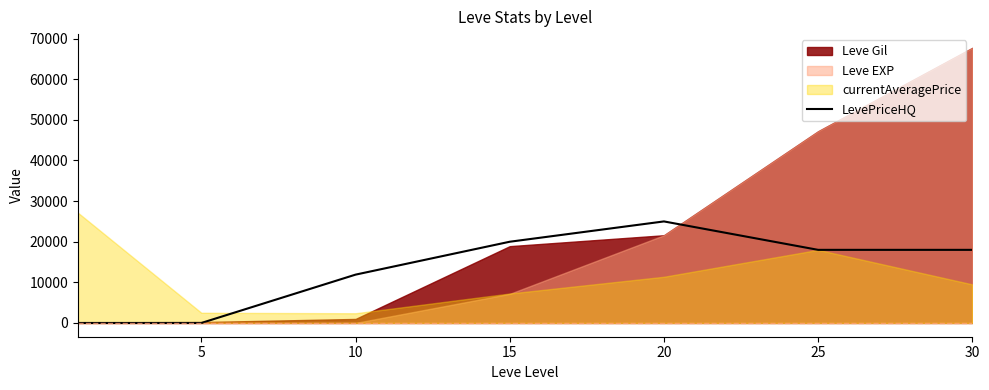

The value of LevePriceHQ at 25 is 18000. True or false?

True